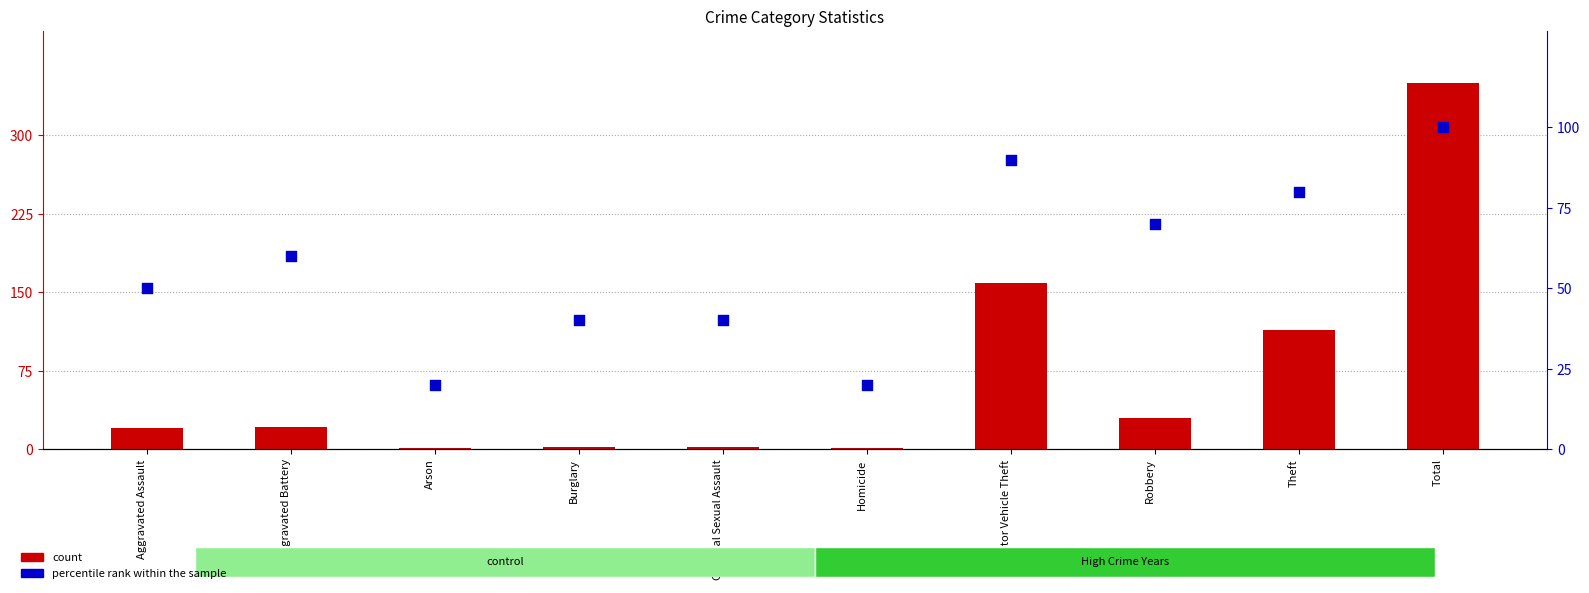

Which series has the largest Y range (max minus min)?

count